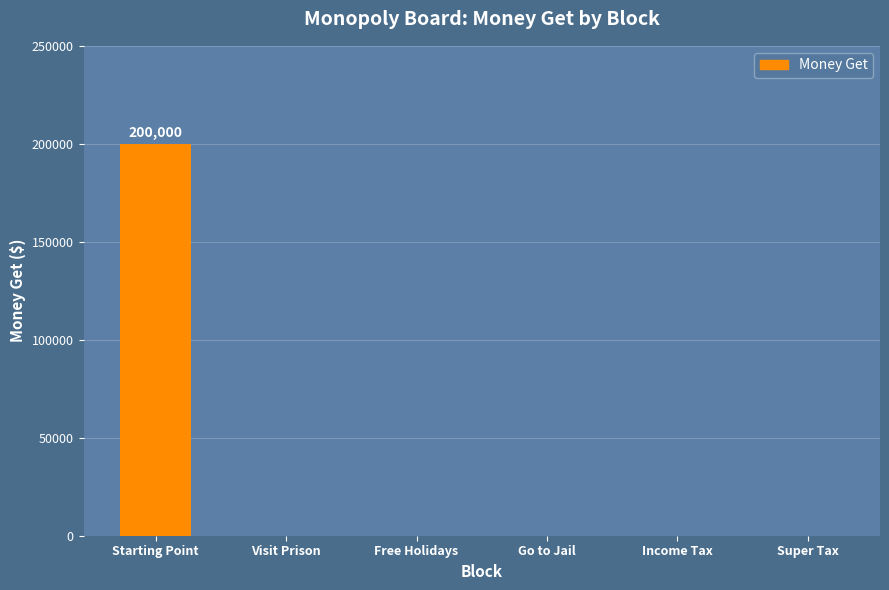

At which category does the chart reach its peak across all series?

Starting Point